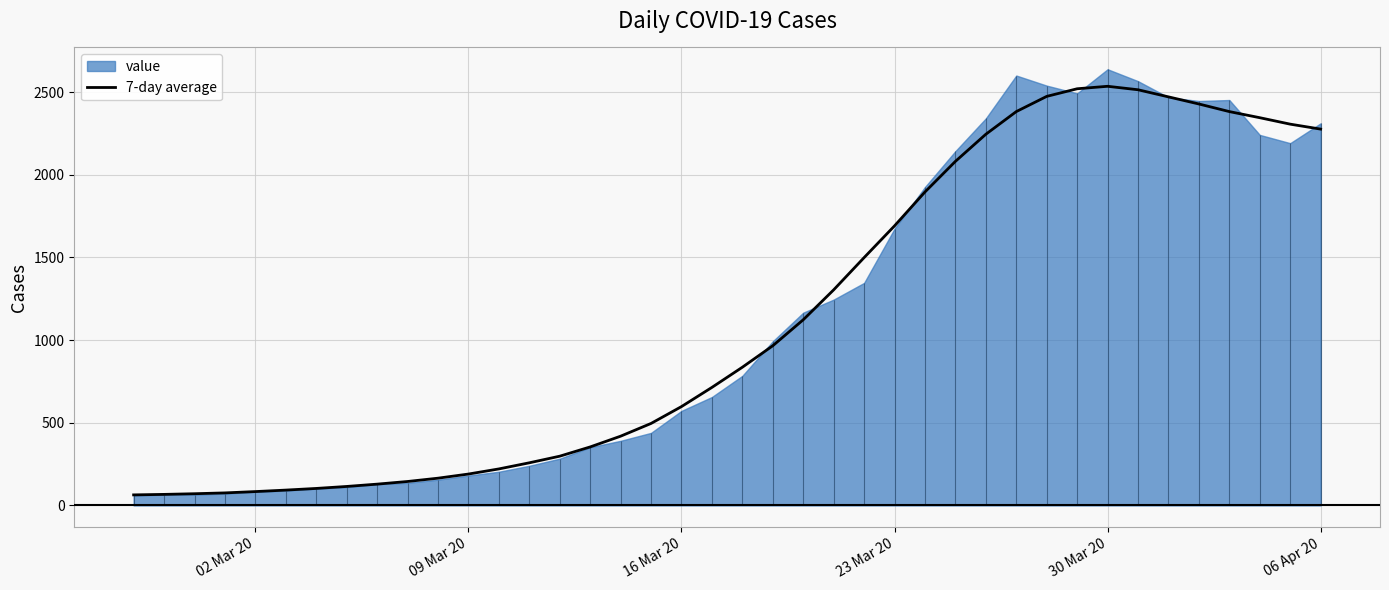

What is the minimum value for 7-day average?

64